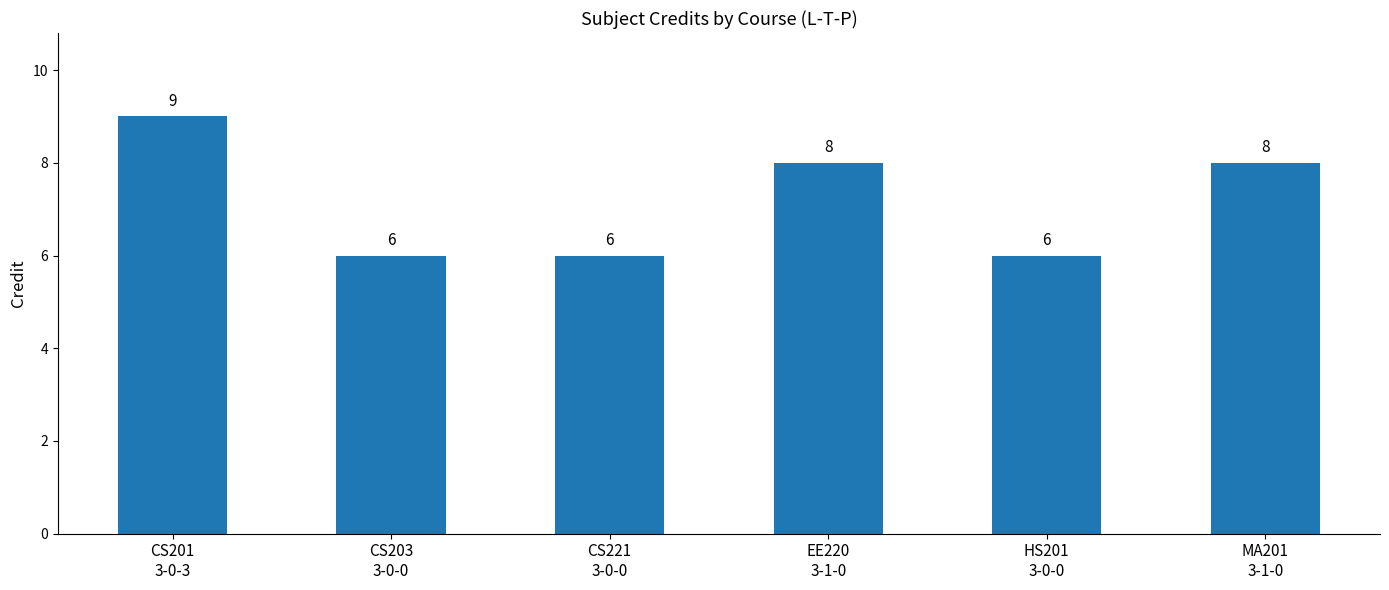

Reading left to right, transcribe all the data shown in this chart.

CS201
3-0-3=9	CS203
3-0-0=6	CS221
3-0-0=6	EE220
3-1-0=8	HS201
3-0-0=6	MA201
3-1-0=8